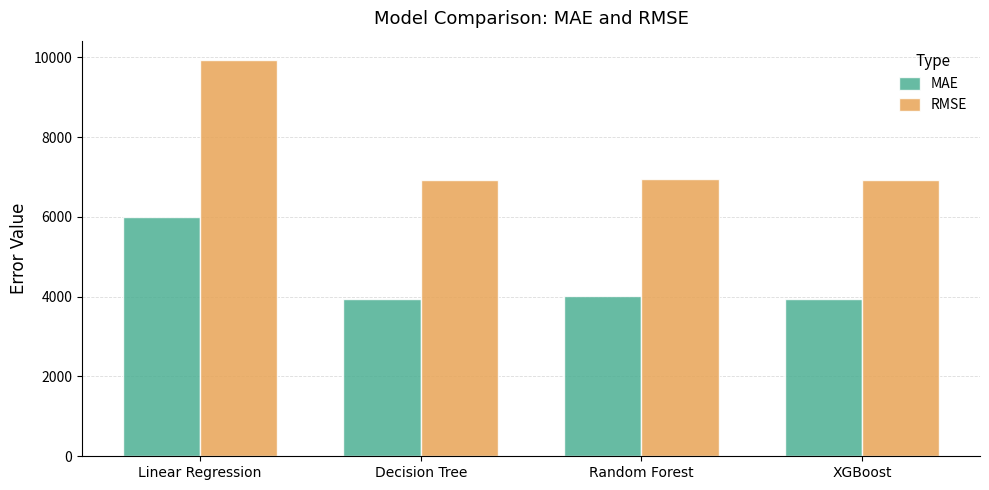

What is the difference between the highest and lowest values at Random Forest?

2925.3